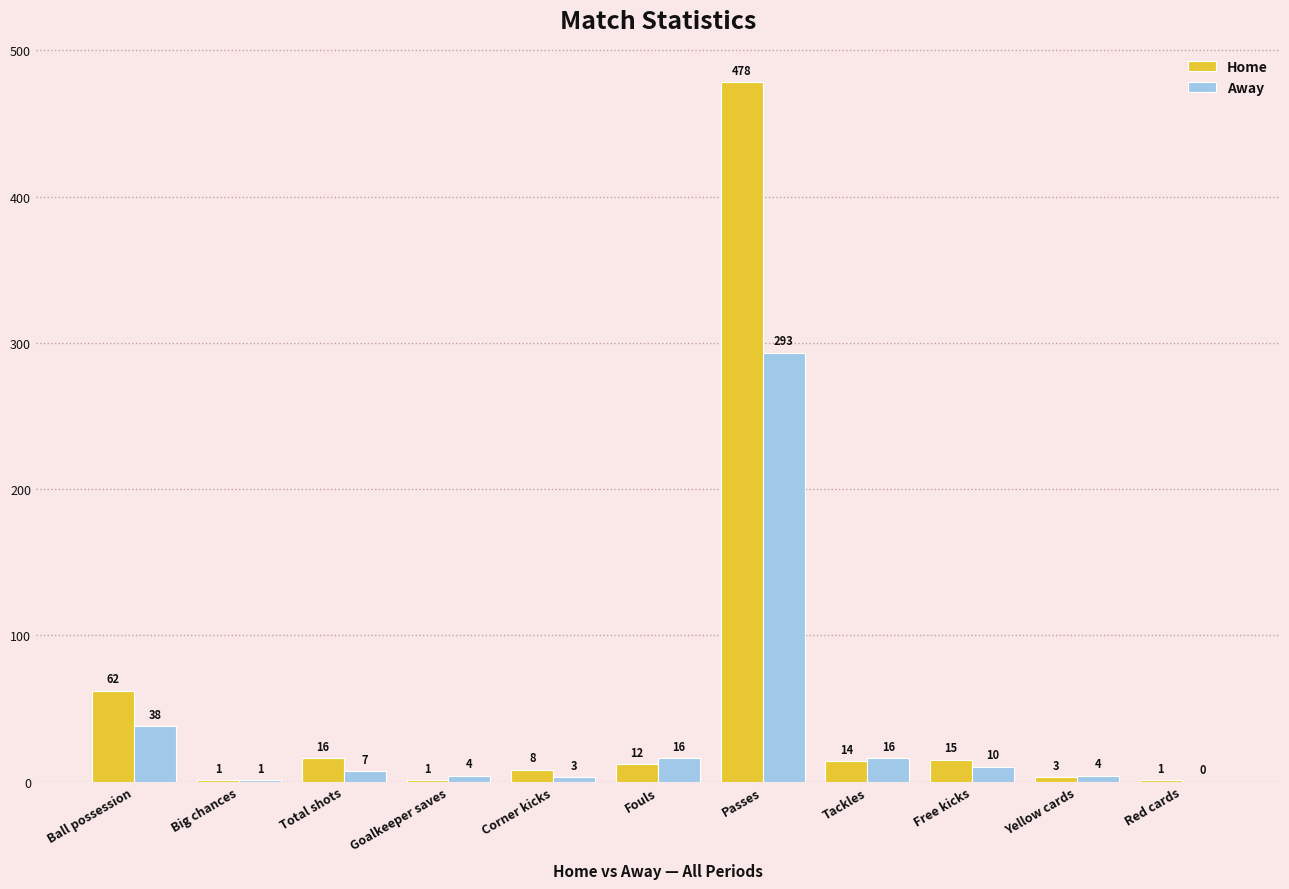

Is the value of Away at Ball possession greater than the value of Home at Ball possession?

No